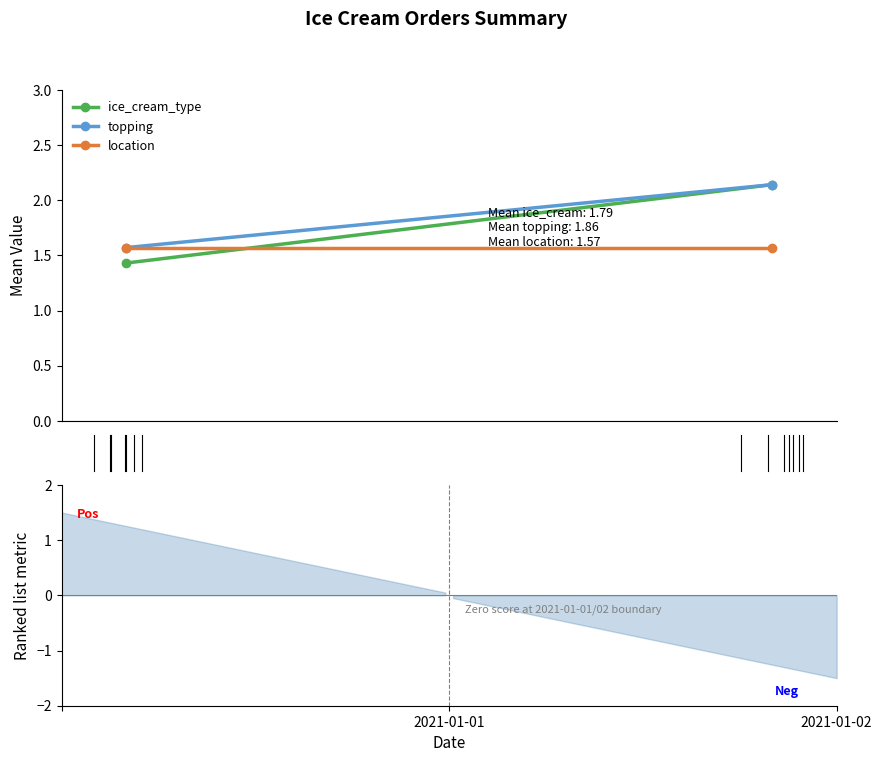

What is the value of the ice_cream_type point at the 2nd from the left?

2.1